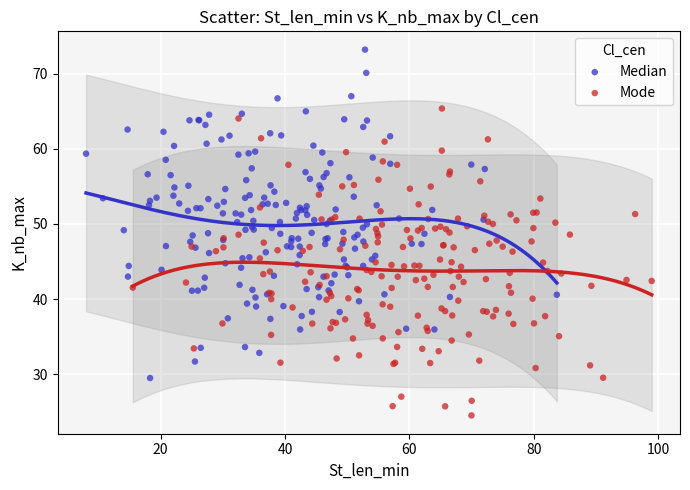

What are all the series names shown in the legend?

Median, Mode